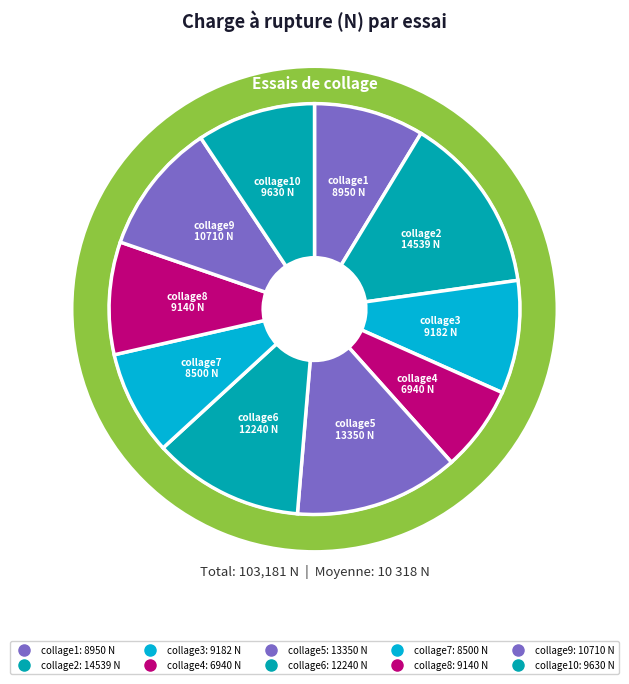

Does collage6 represent more than half of the total?

No